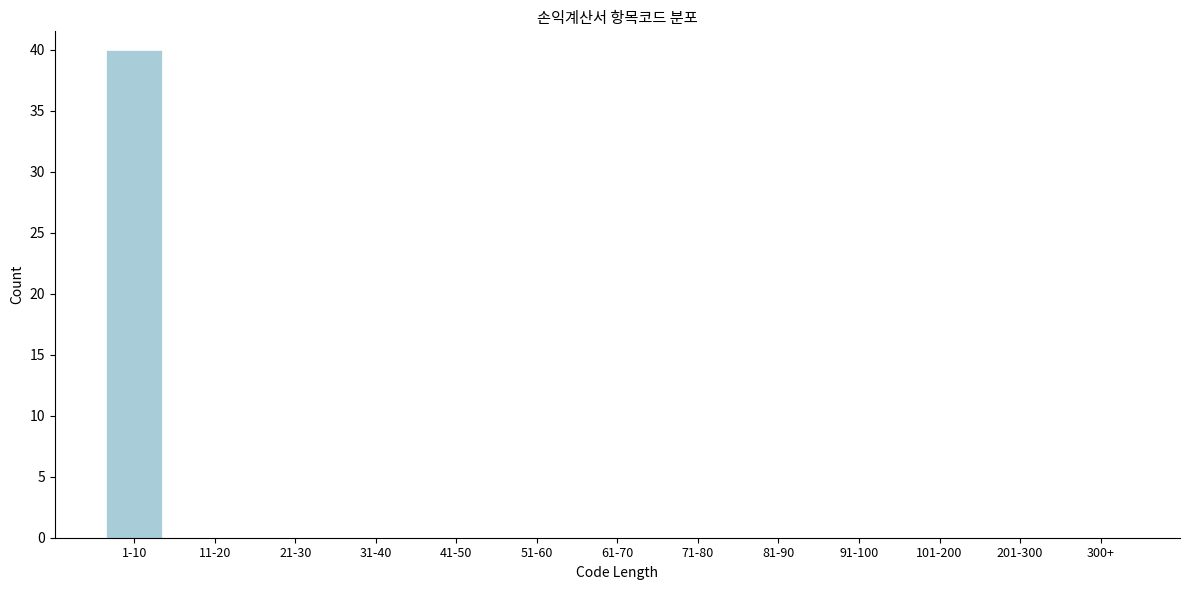

Reading left to right, list all the values displayed in this chart.

1-10=40	11-20=0	21-30=0	31-40=0	41-50=0	51-60=0	61-70=0	71-80=0	81-90=0	91-100=0	101-200=0	201-300=0	300+=0